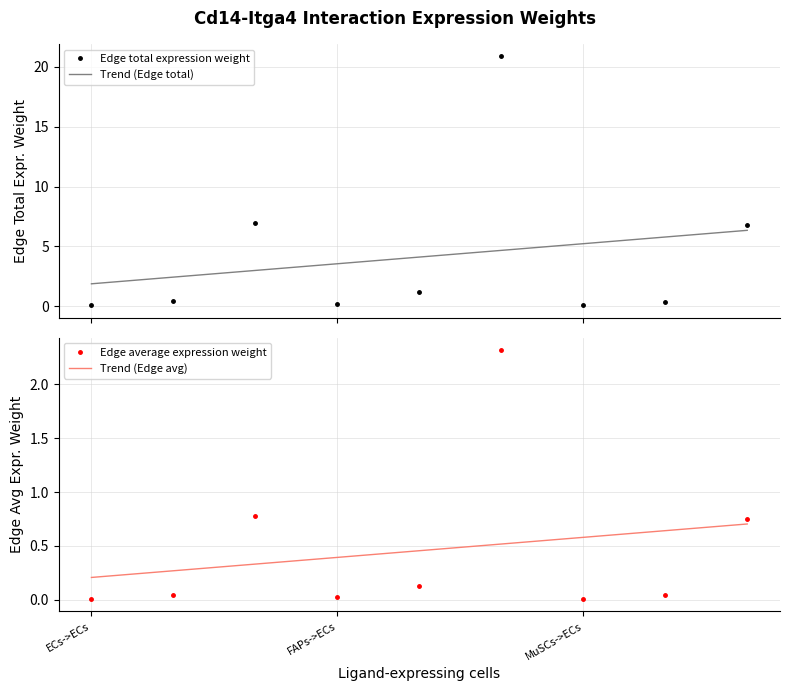

How many interior local peaks does the Edge total expression weight series have?

2